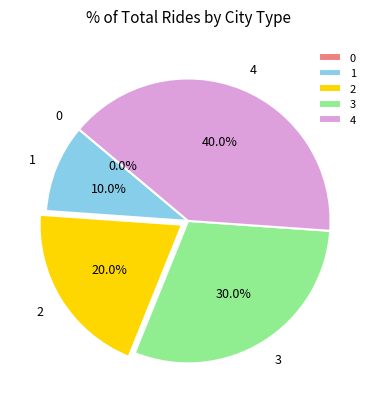

Which slice is the largest?

4